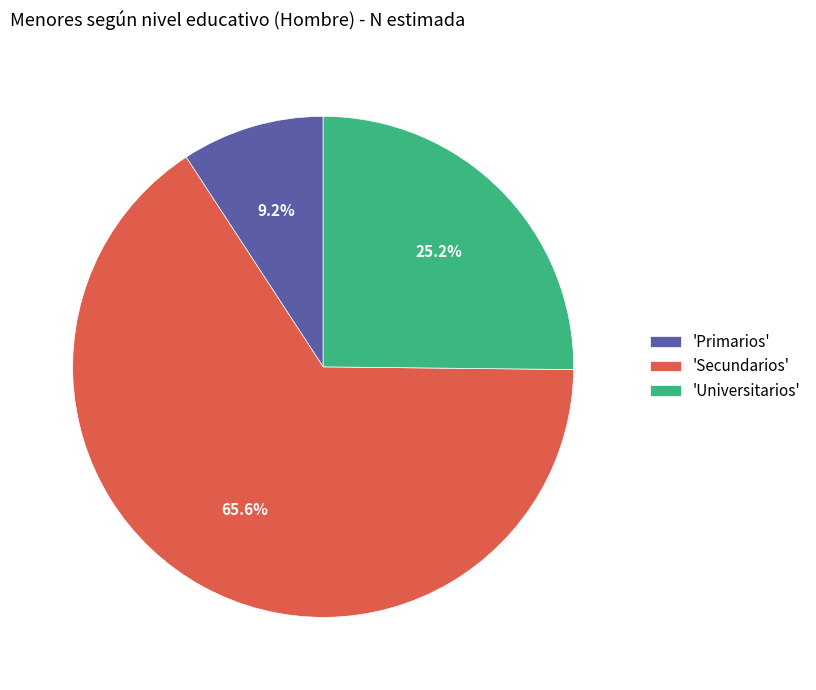

Which category has the smallest portion of the pie?

'Primarios'